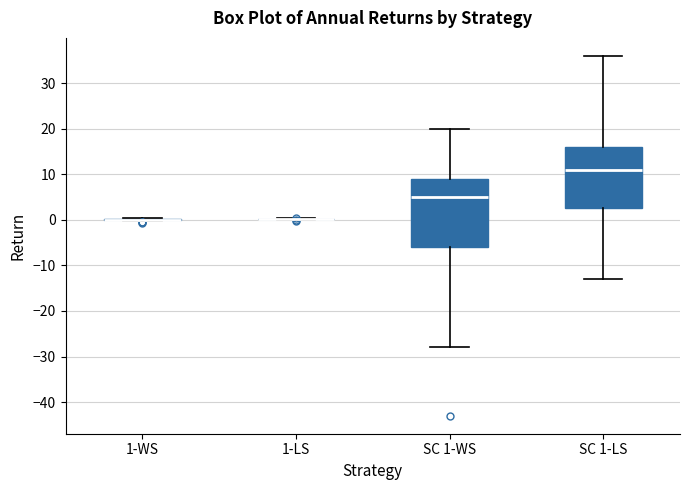

Where does the lower whisker of the box for SC 1-LS end on the y-axis? The values are not printed on the chart, so give them approximately, as read against the axis.

-13